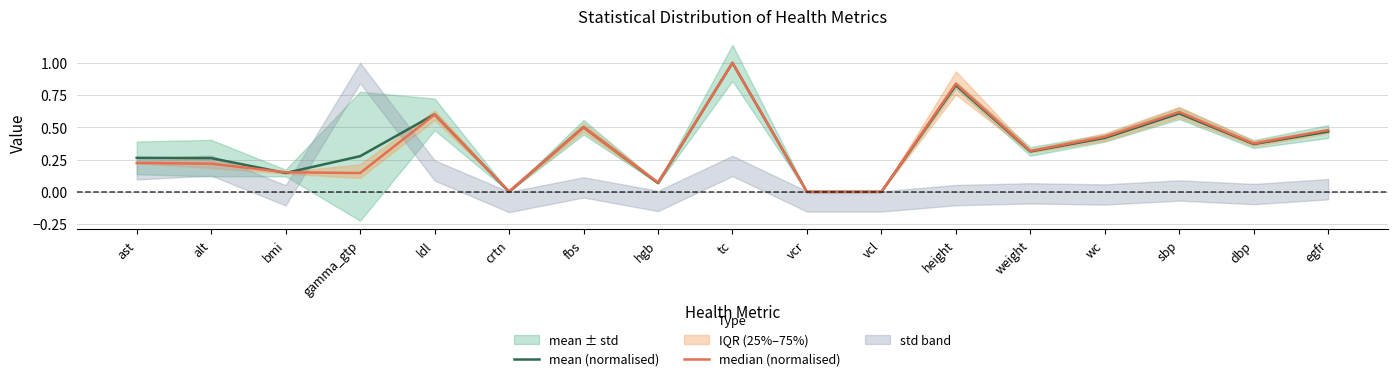

How many interior local valleys does the mean (normalised) series have?

6